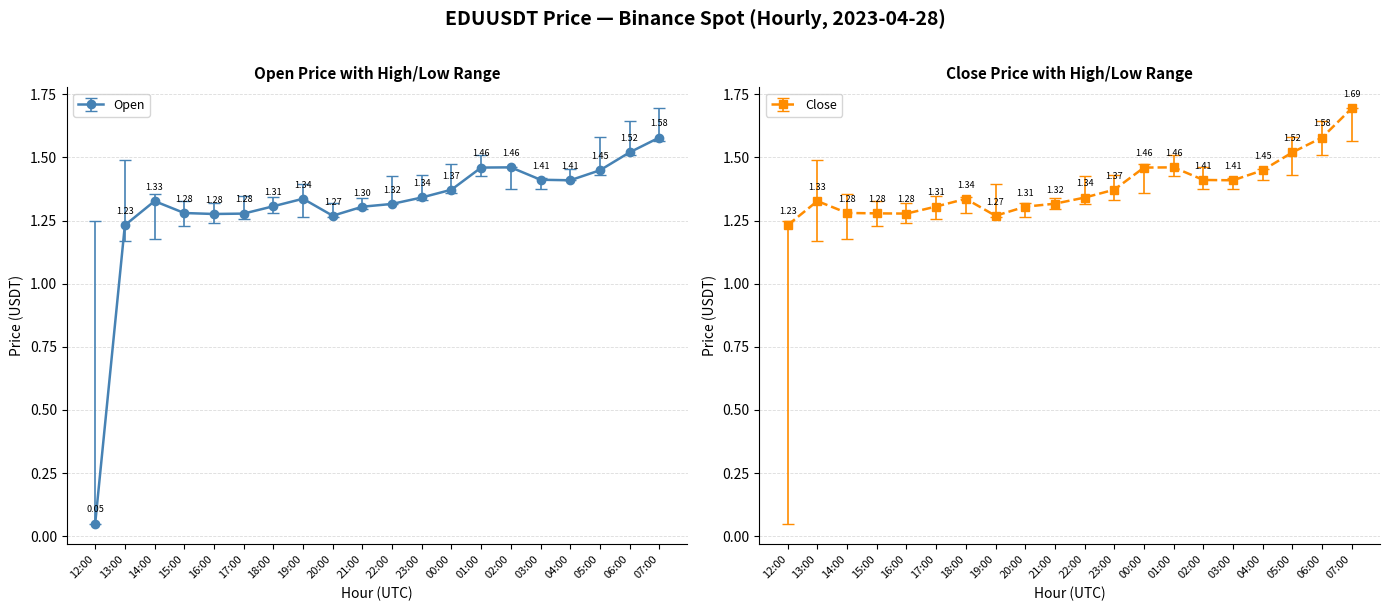

In Close, how many points are higher than both neighbors (excluding endpoints)?

3